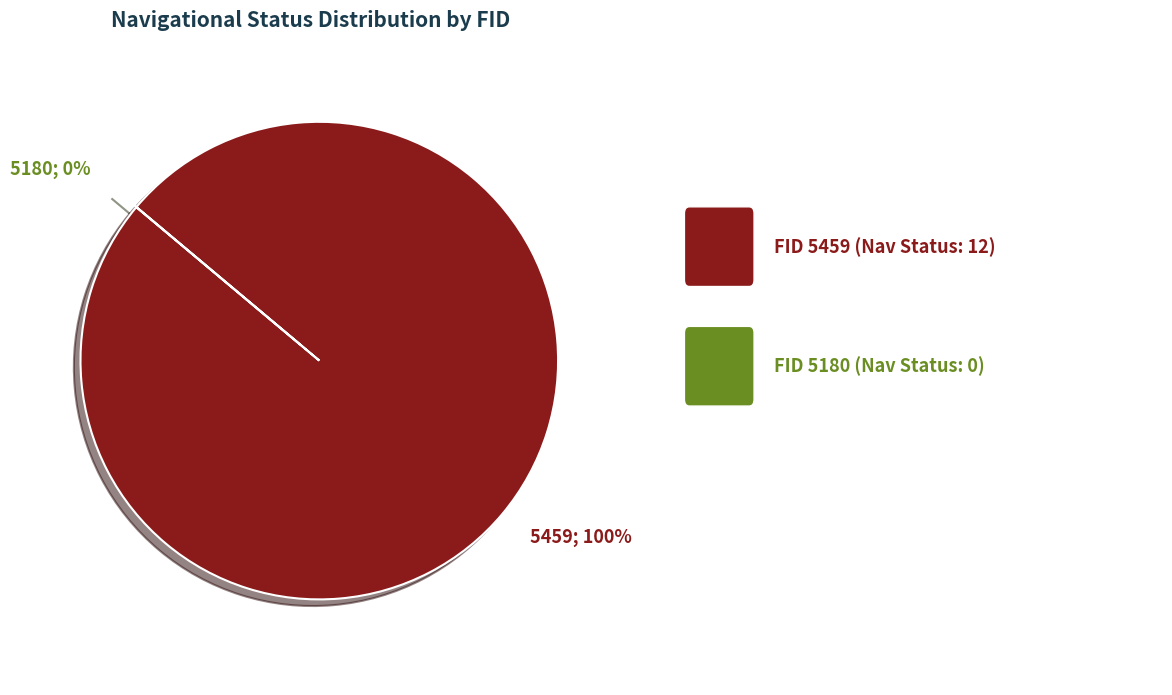

Rank the categories by value from highest to lowest.

5459, 5180